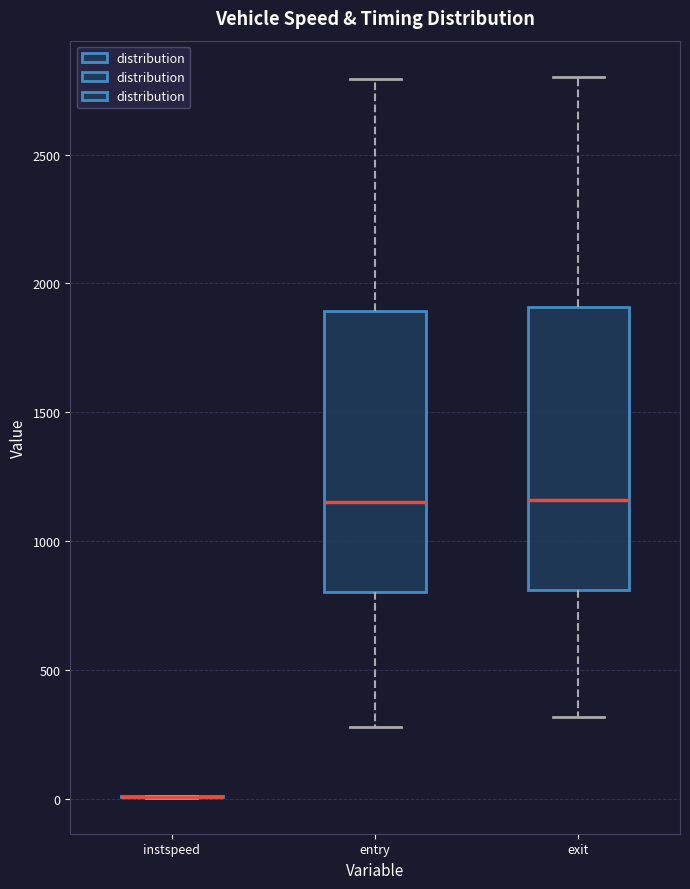

Reading left to right, transcribe this box plot: for each box, give where its median line is, the range the box spans, and where its two whiskers end, as read against the y-axis. The values are not printed on the chart, so give them approximately, as read against the axis.

instspeed: box collapsed to a line at 0, whiskers 0 to 0
entry: median 1150, box 800 to 1900, whiskers 300 to 2800
exit: median 1150, box 800 to 1900, whiskers 300 to 2800